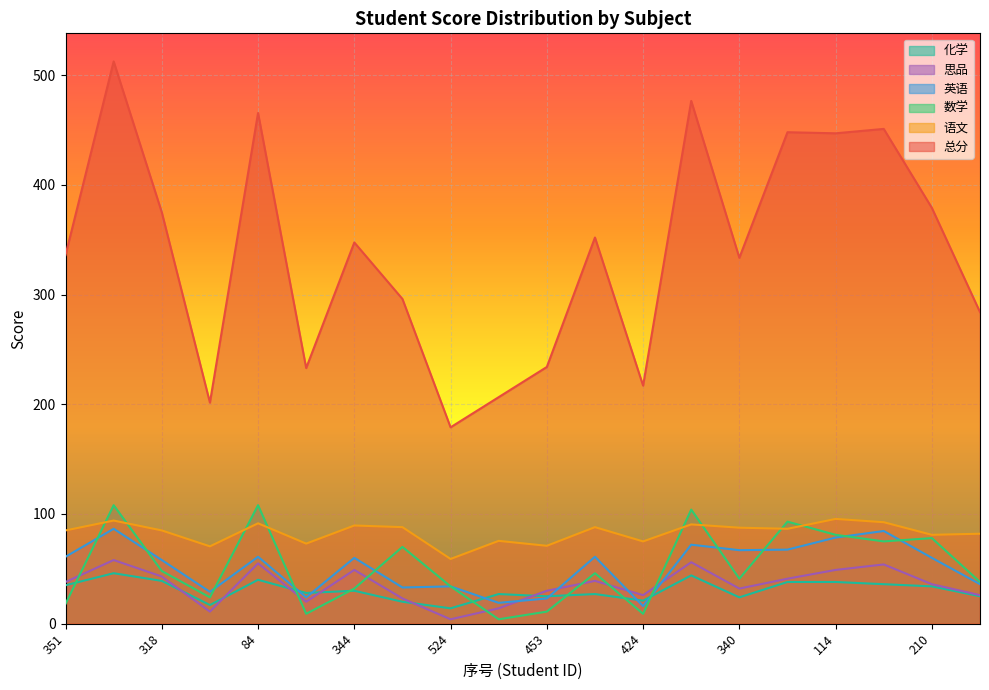

Where does the 英语 series first go above 60?

351